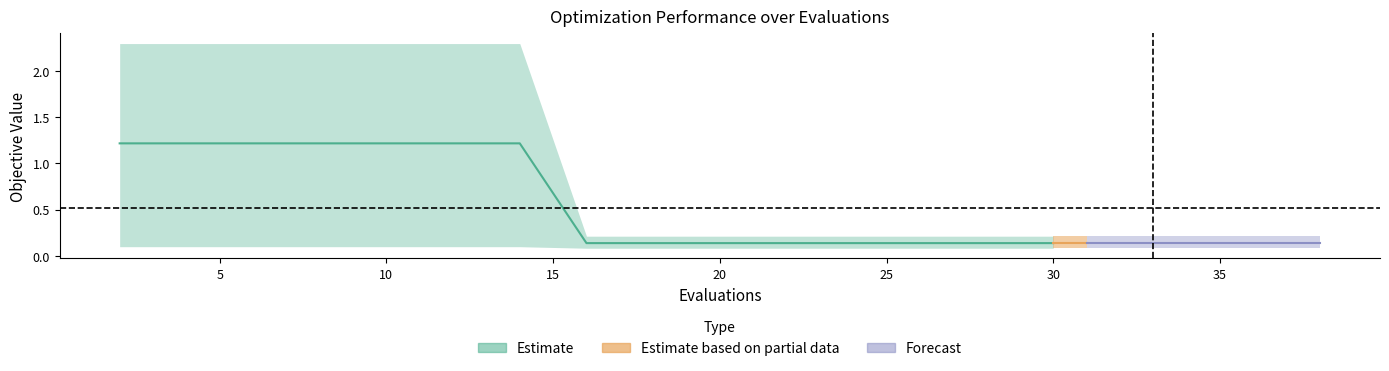

What is the average value of the mean series?

0.5